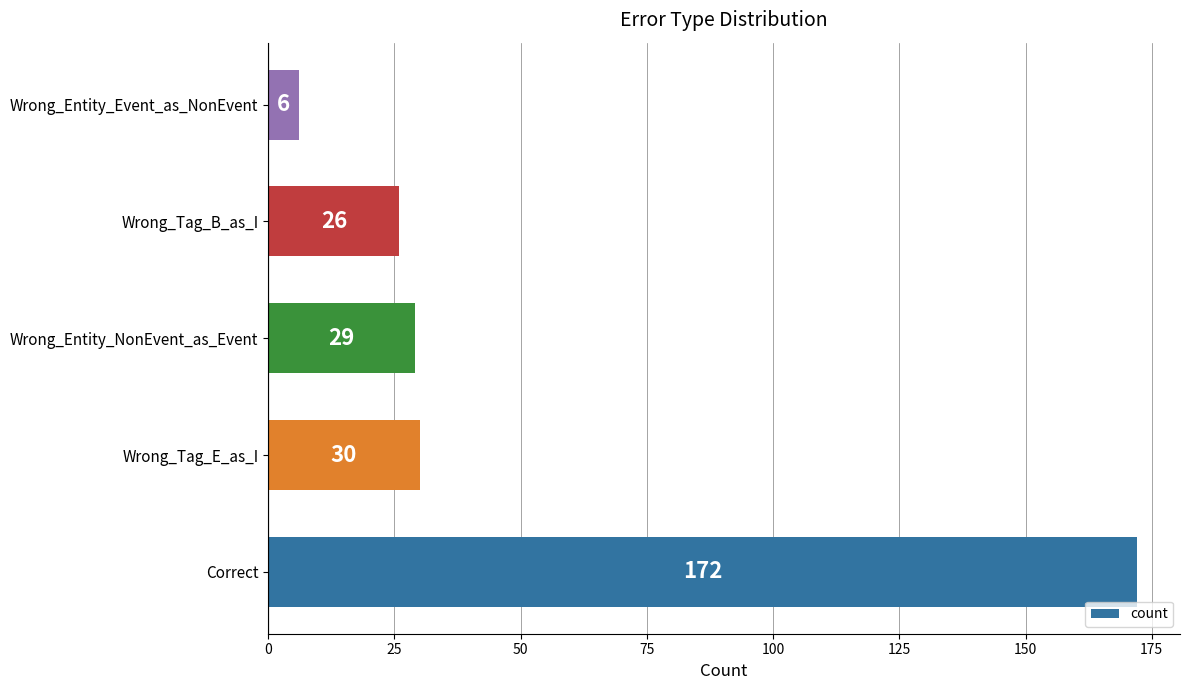

Reading top to bottom, extract all data points from this chart.

6	26	29	30	172